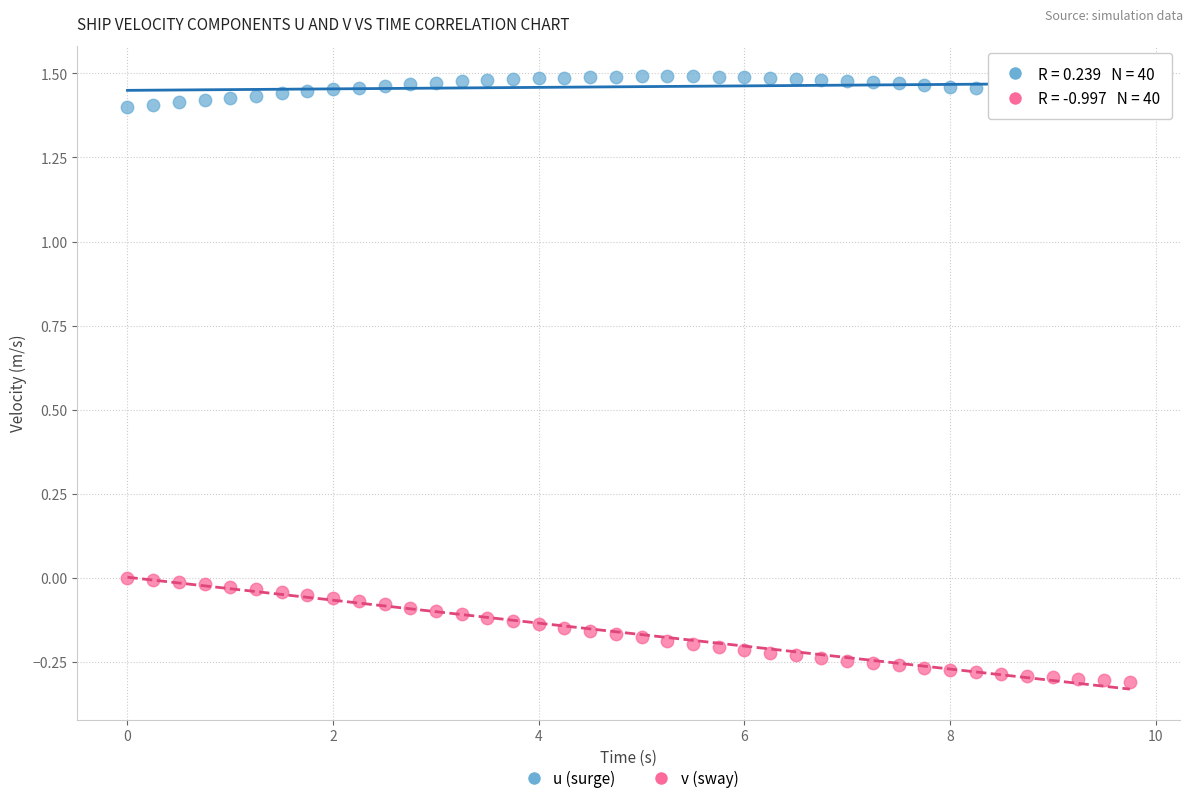

Across all data points, what is the range of Y values (max minus min)?

1.8